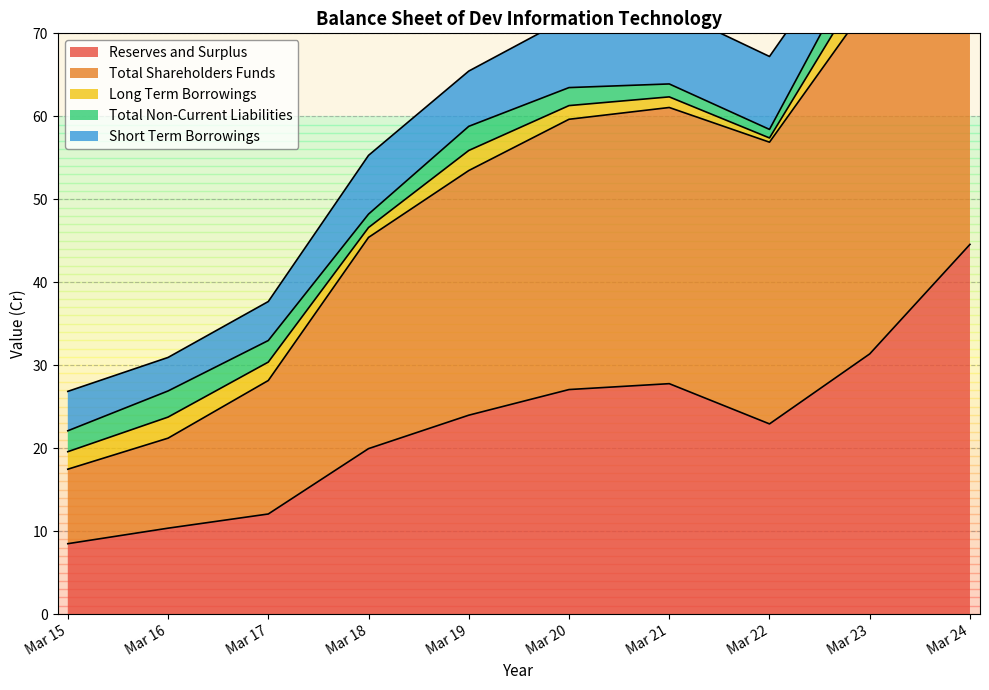

What is the maximum value shown in the chart?

55.8